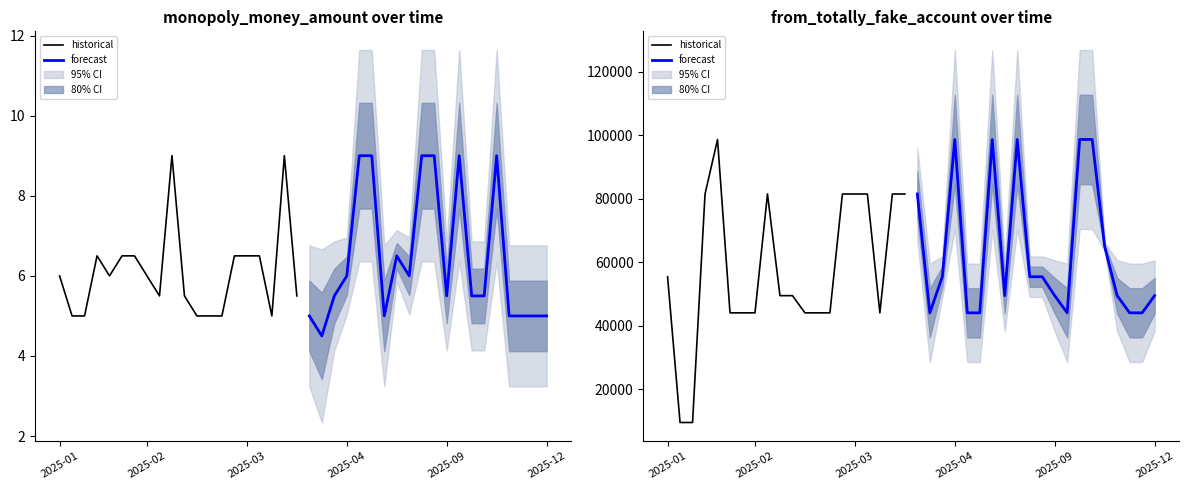

What is the smallest value displayed?

9579